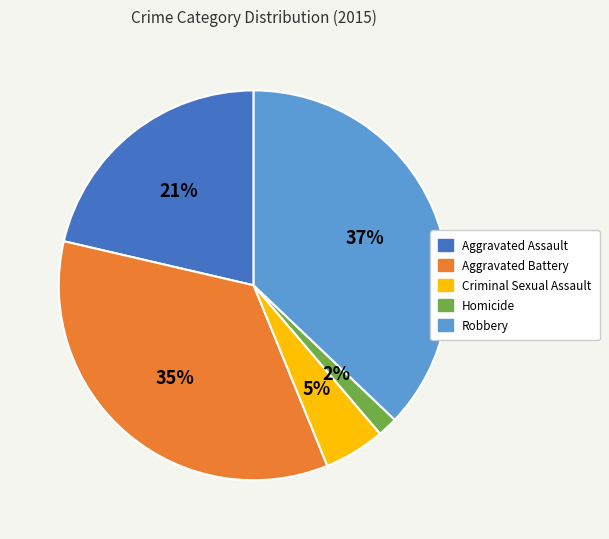

Is the sum of Criminal Sexual Assault and Aggravated Battery greater than half?

No